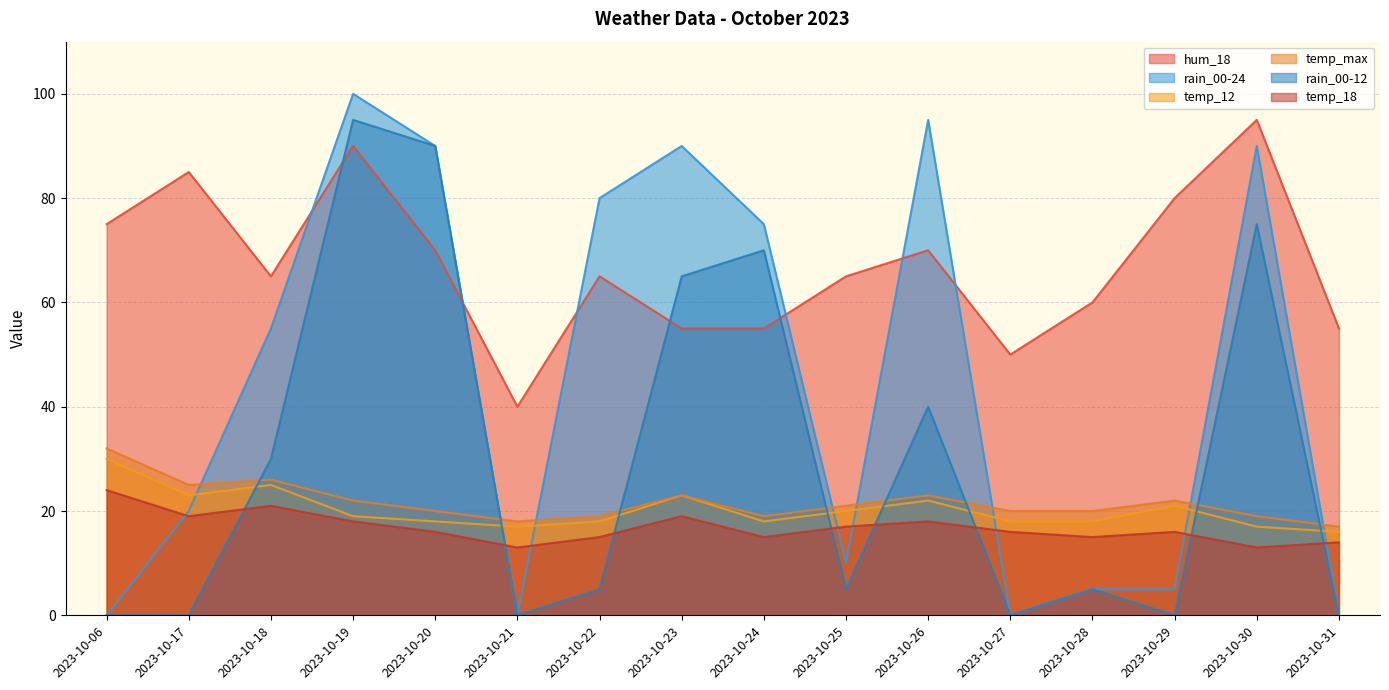

What value does the temp_12 series have at 2023-10-25, to the nearest 5?

20